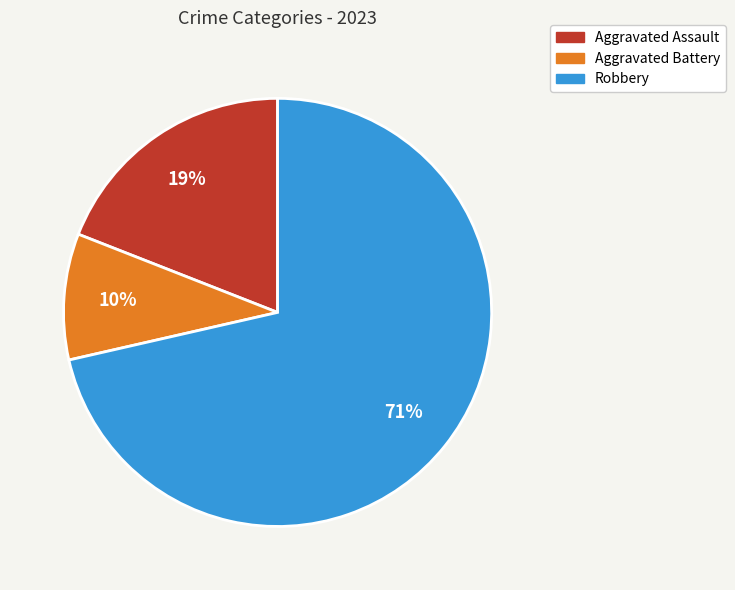

How many segments does this pie chart have?

3